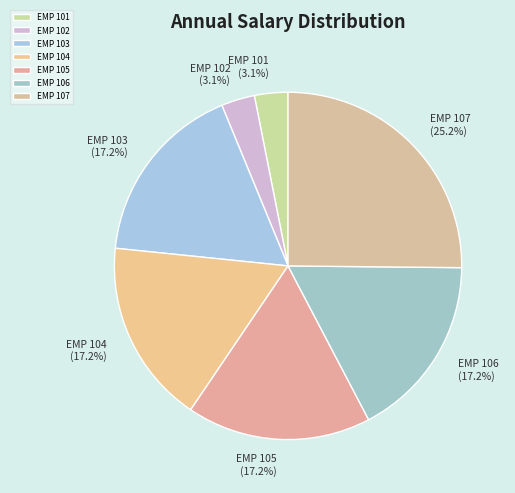

What is the total percentage of EMP 105 and EMP 101?

20.3%